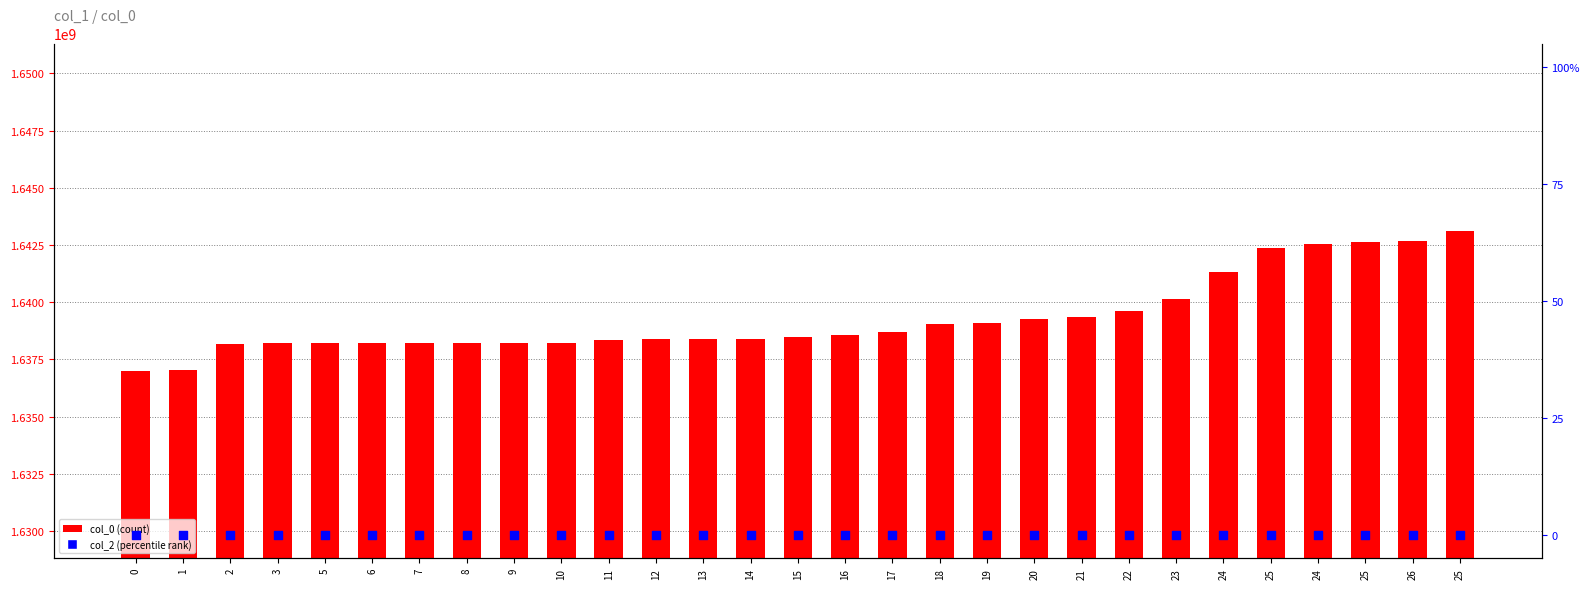

Which series has the largest total across all categories?

col_0